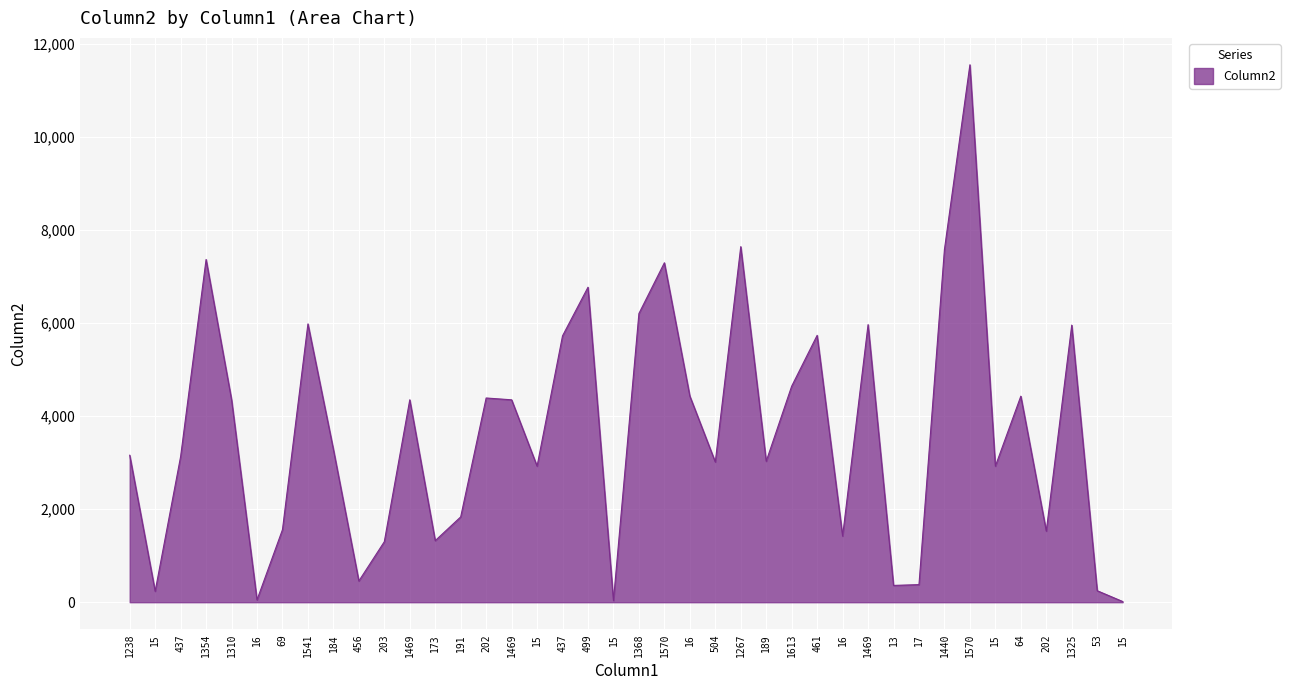

How many lines are shown in the chart?

1